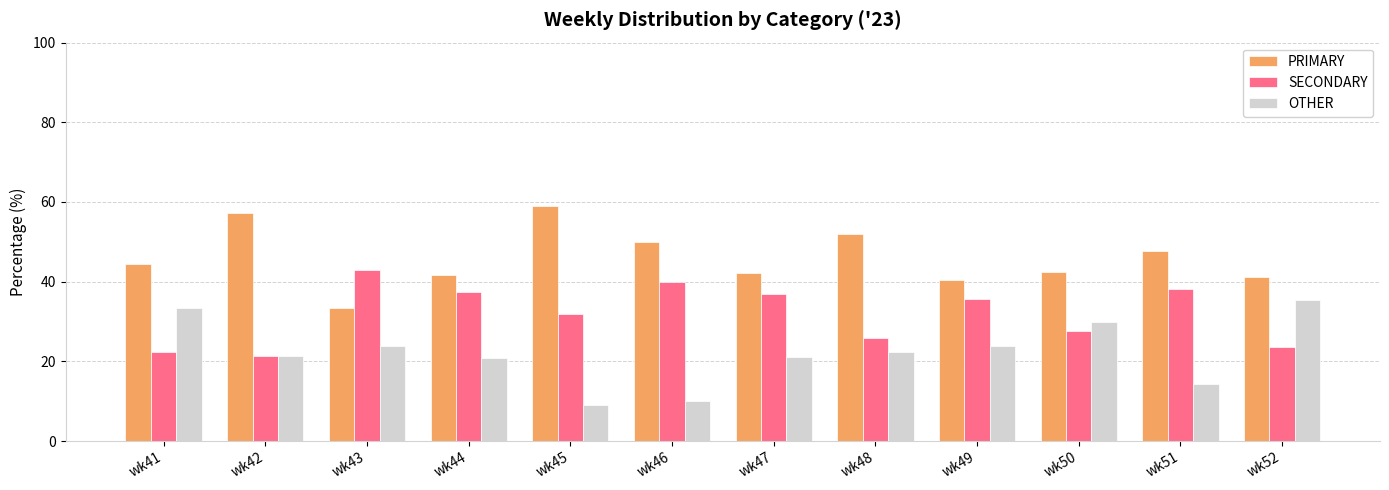

How many series are shown in this chart?

3